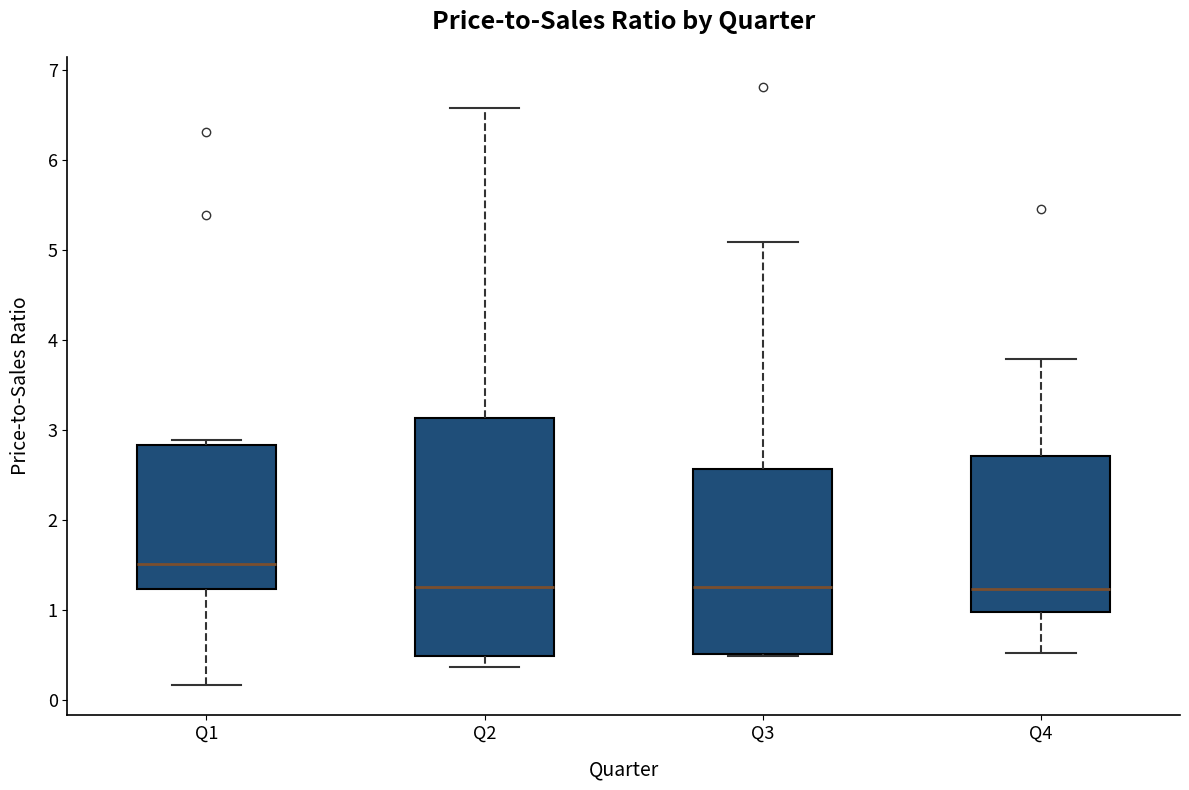

Reading left to right, read every box against the y-axis: the position of its median line, the range the box covers, and the ends of its whiskers. The values are not printed on the chart, so give them approximately, as read against the axis.

Q1: median 1.5, box 1.2 to 2.8, whiskers 0.2 to 2.9
Q2: median 1.3, box 0.5 to 3.1, whiskers 0.4 to 6.6
Q3: median 1.3, box 0.5 to 2.6, whiskers 0.5 to 5.1
Q4: median 1.2, box 1.0 to 2.7, whiskers 0.5 to 3.8